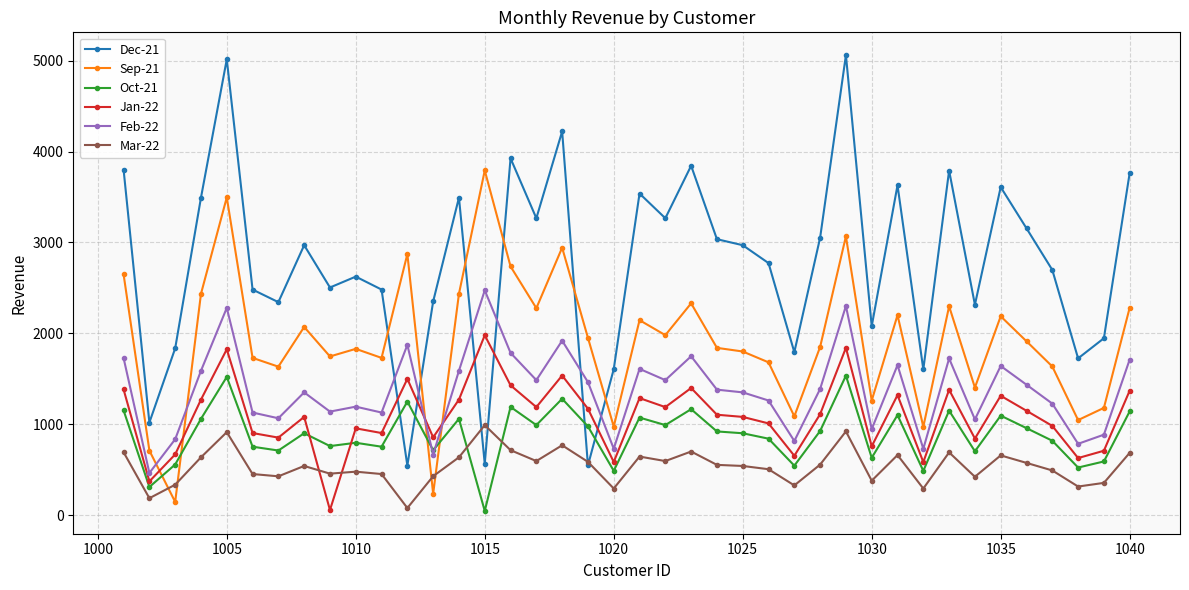

Which series has the largest range (max minus min)?

Dec-21